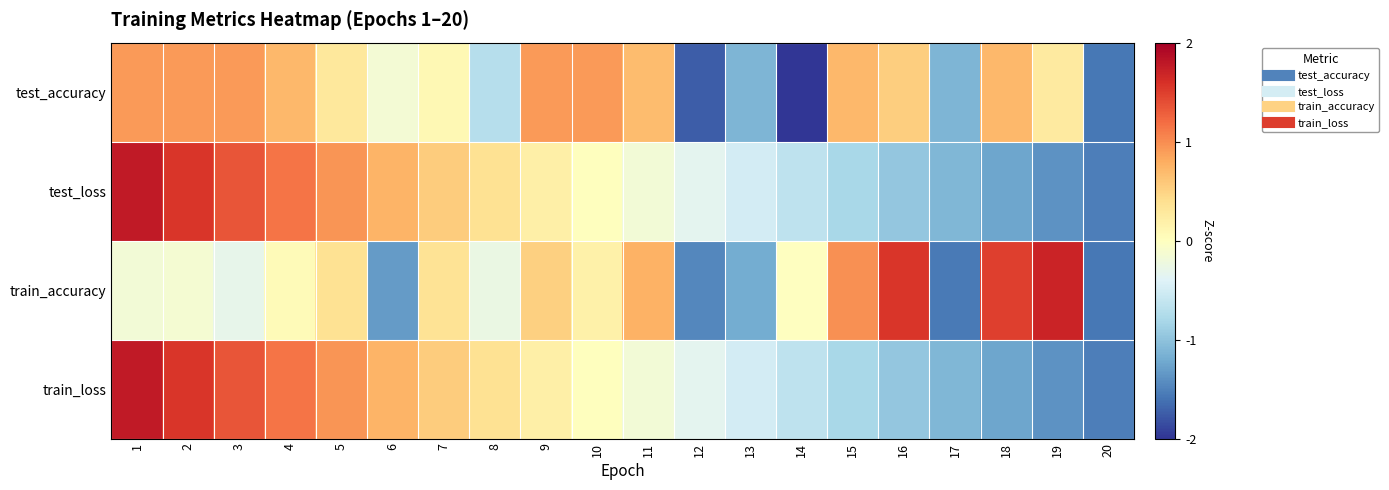

At which category is the sum across all series the highest?

1